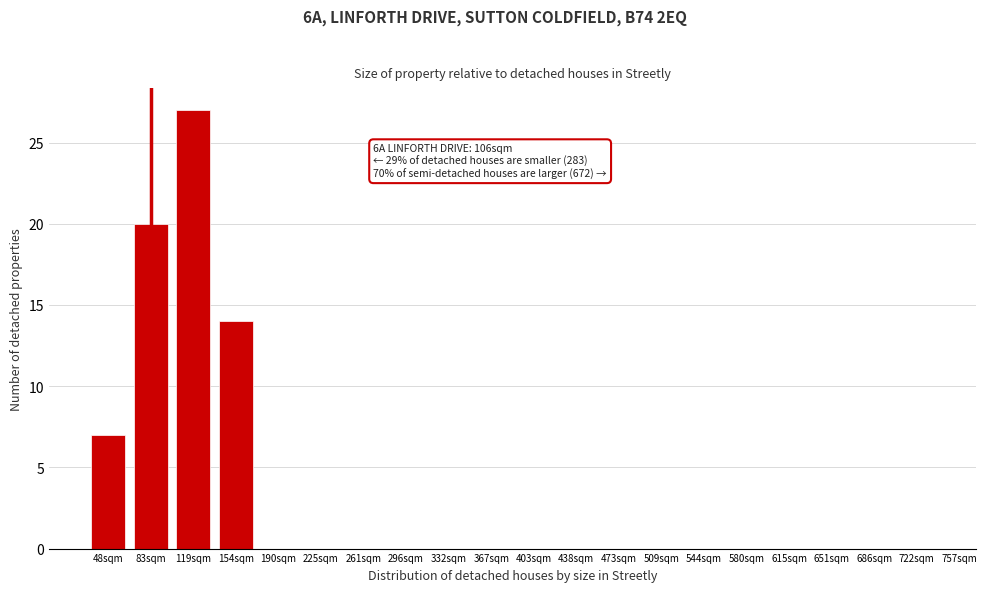

Reading left to right, list all the values displayed in this chart.

48sqm=7	83sqm=20	119sqm=27	154sqm=14	190sqm=0	225sqm=0	261sqm=0	296sqm=0	332sqm=0	367sqm=0	403sqm=0	438sqm=0	473sqm=0	509sqm=0	544sqm=0	580sqm=0	615sqm=0	651sqm=0	686sqm=0	722sqm=0